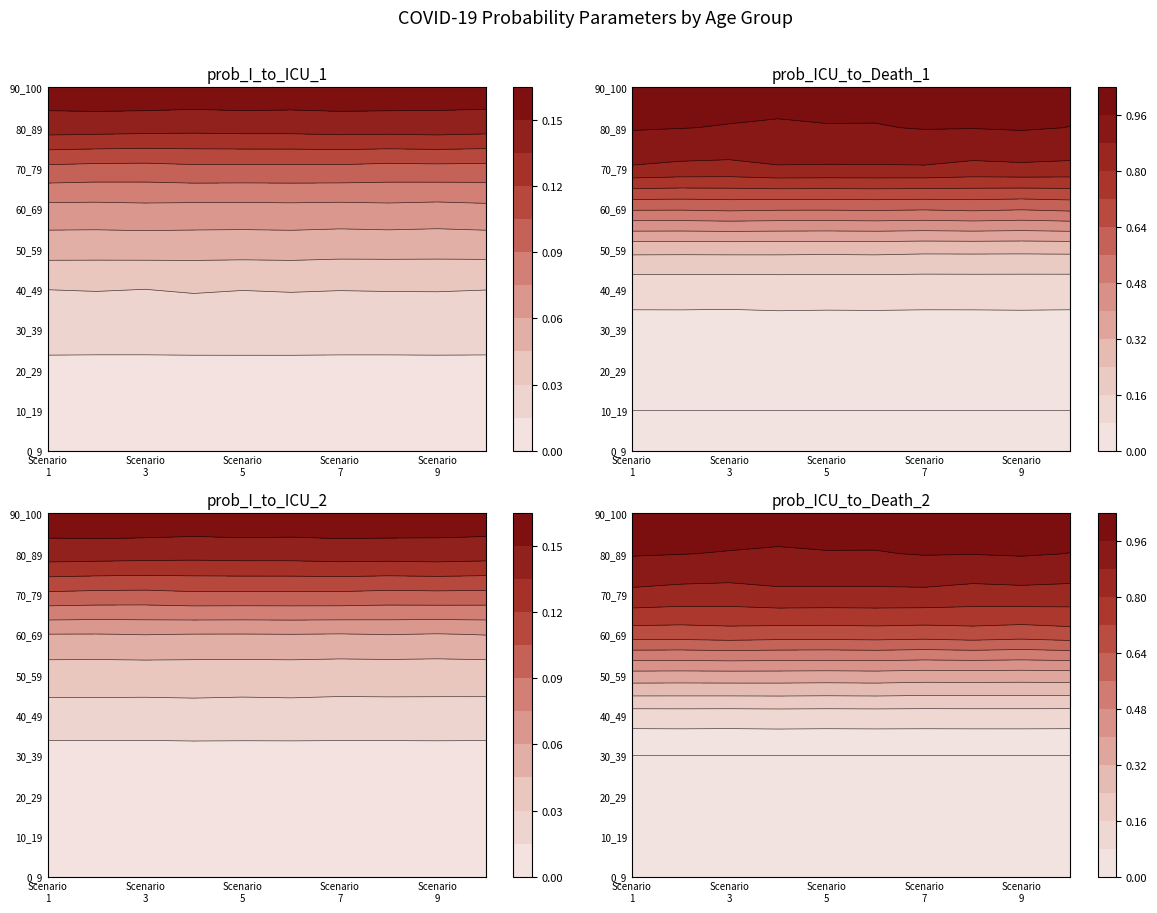

At how many categories does at least one series exceed 0?

10